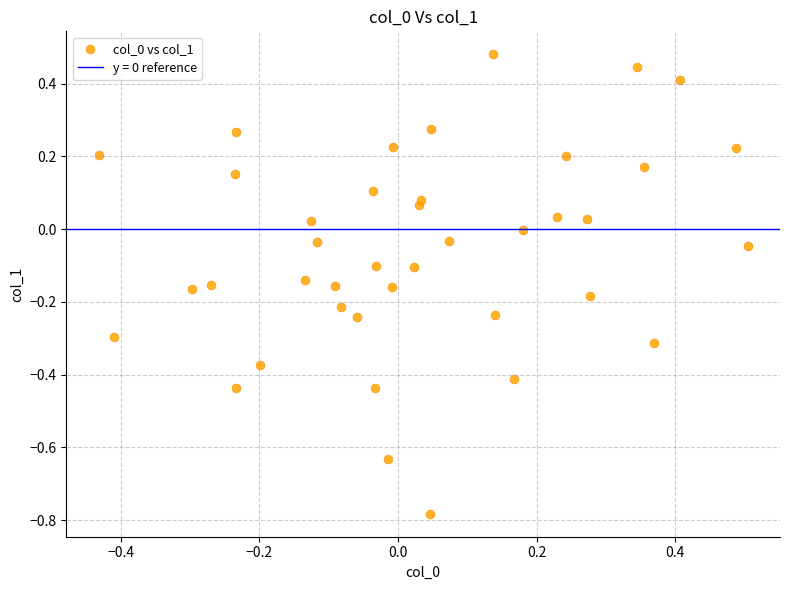

What is the range of X values (max minus min)?

0.9